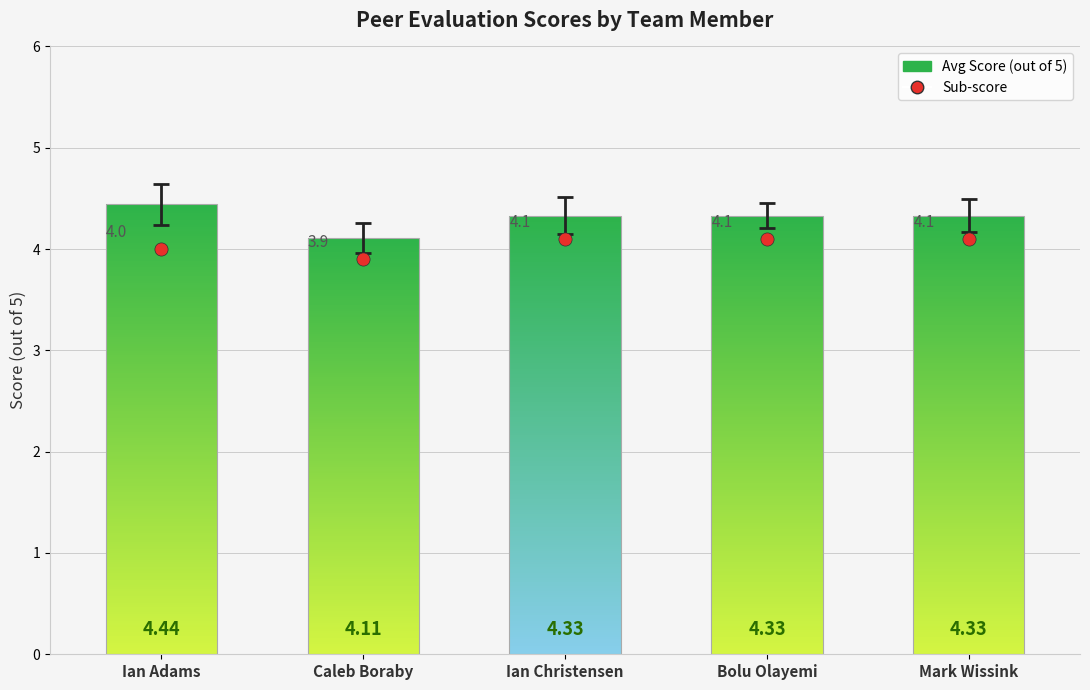

What is the change in value from Ian Adams to Bolu Olayemi?

+0.1